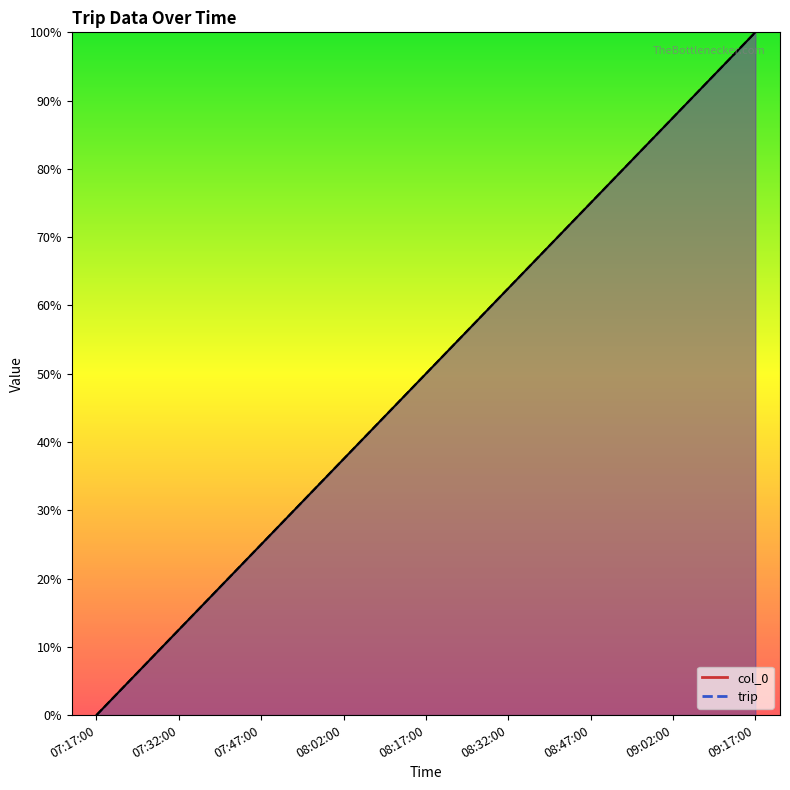

How many values in the col_0 series are below 50?

4